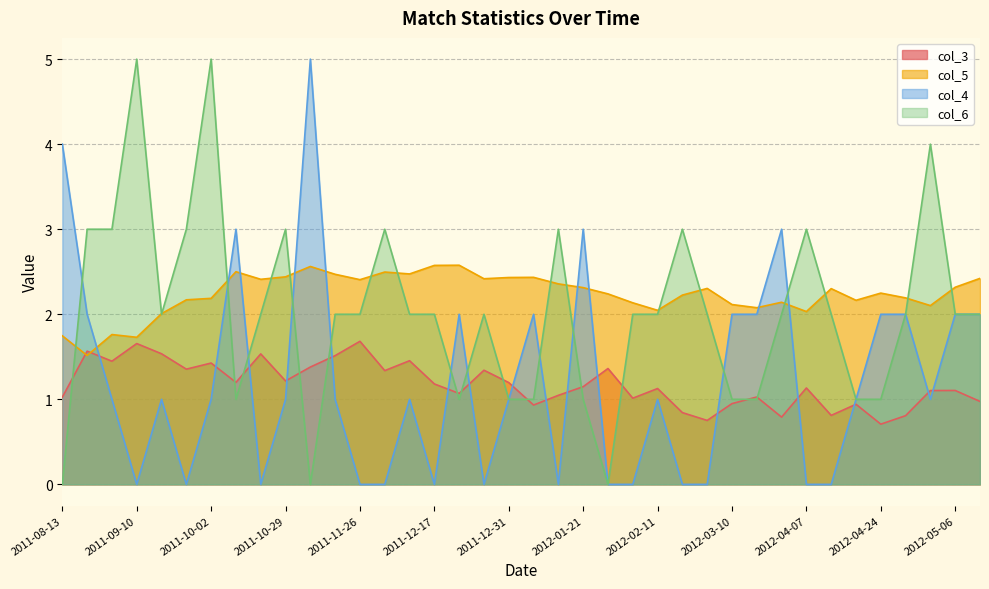

What is the total value across all series at 2011-08-13?

6.8